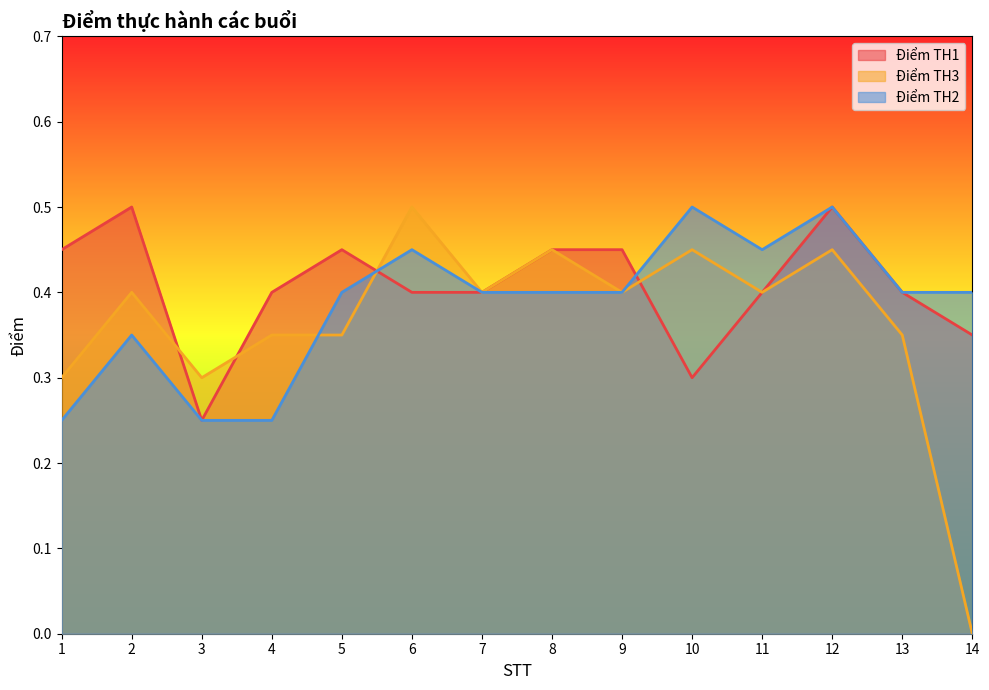

Reading left to right, transcribe all the data shown in this chart.

Điểm TH1: 0.5	0.5	0.2	0.4	0.5	0.4	0.4	0.5	0.5	0.3	0.4	0.5	0.4	0.3
Điểm TH3: 0.3	0.4	0.3	0.3	0.3	0.5	0.4	0.5	0.4	0.5	0.4	0.5	0.3	0.0
Điểm TH2: 0.2	0.3	0.2	0.2	0.4	0.5	0.4	0.4	0.4	0.5	0.5	0.5	0.4	0.4